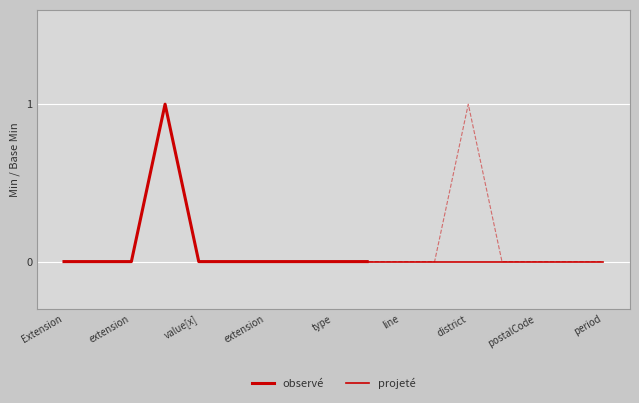

True or false: the data shows 1 at Extension.value[x].district.

False